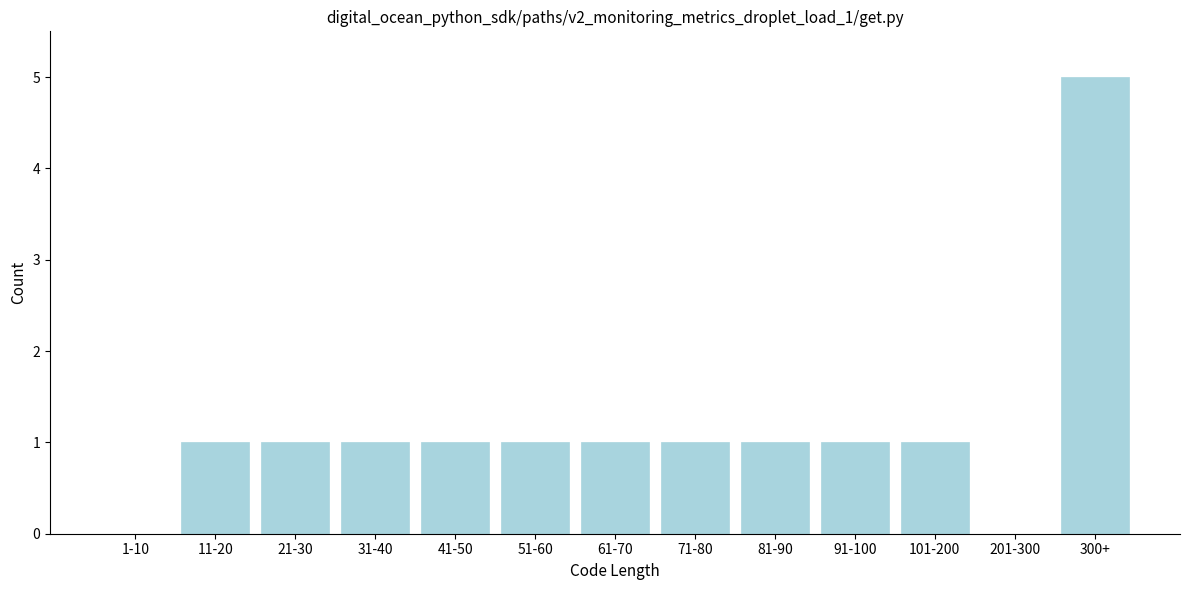

Reading left to right, transcribe all the data shown in this chart.

1-10=0	11-20=1	21-30=1	31-40=1	41-50=1	51-60=1	61-70=1	71-80=1	81-90=1	91-100=1	101-200=1	201-300=0	300+=5